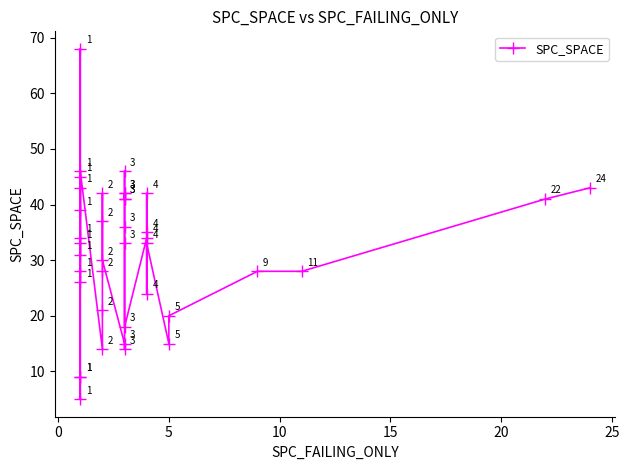

What is the value of the 35th point from the left?

15